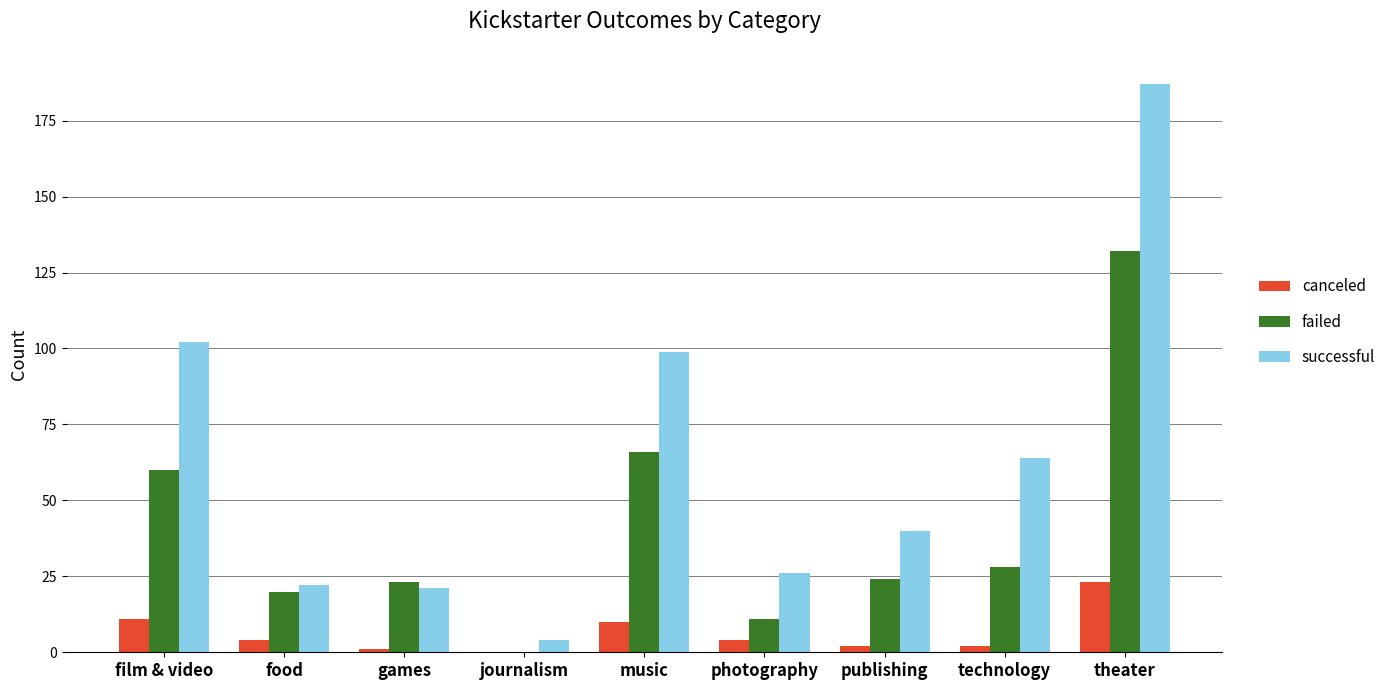

Reading right to left, transcribe all the data shown in this chart.

canceled: theater=23	technology=2	publishing=2	photography=4	music=10	journalism=0	games=1	food=4	film & video=11
failed: theater=132	technology=28	publishing=24	photography=11	music=66	journalism=0	games=23	food=20	film & video=60
successful: theater=187	technology=64	publishing=40	photography=26	music=99	journalism=4	games=21	food=22	film & video=102